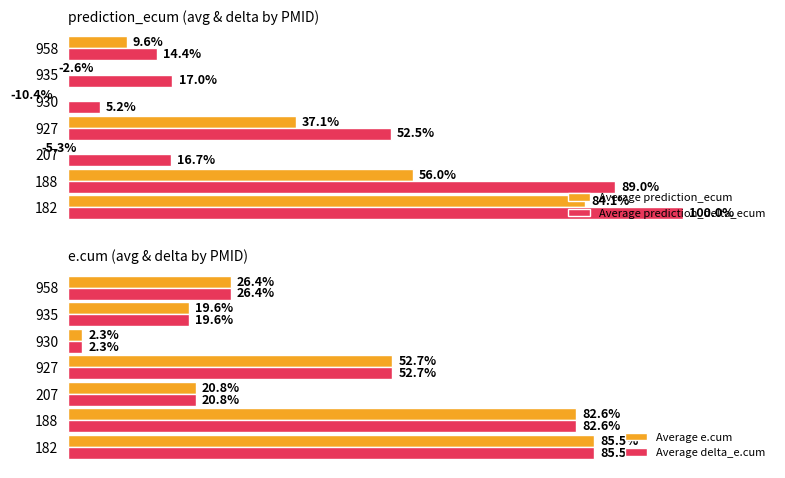

How many groups of bars are there?

7